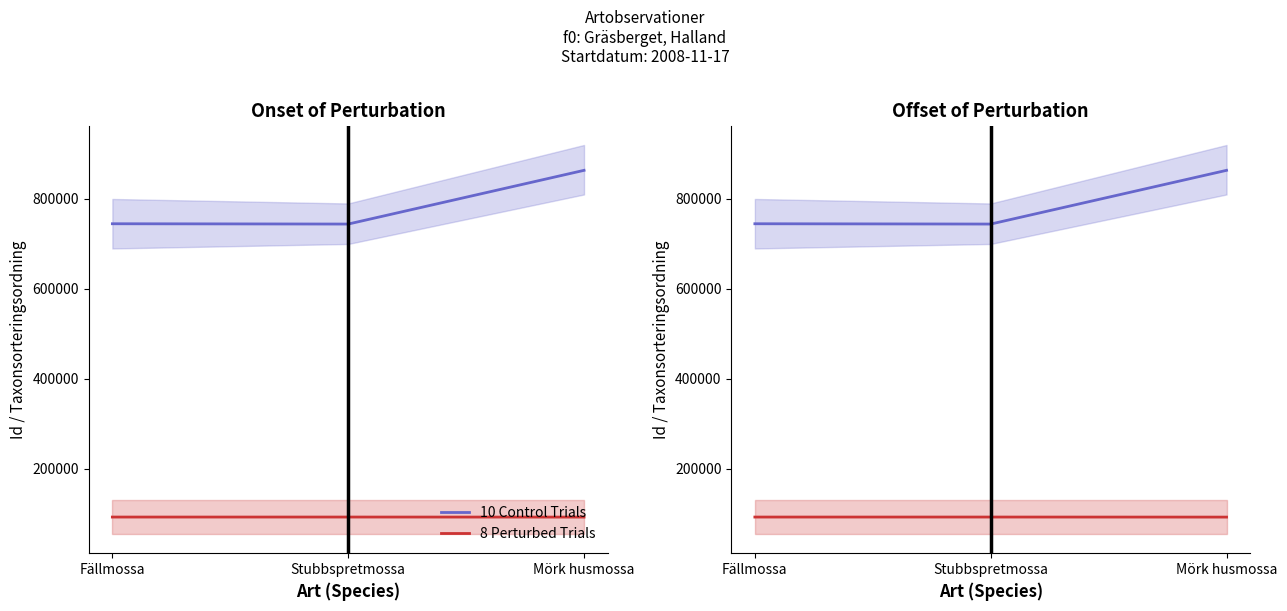

Between Fällmossa and Mörk husmossa, which series saw the biggest shift?

10 Control Trials